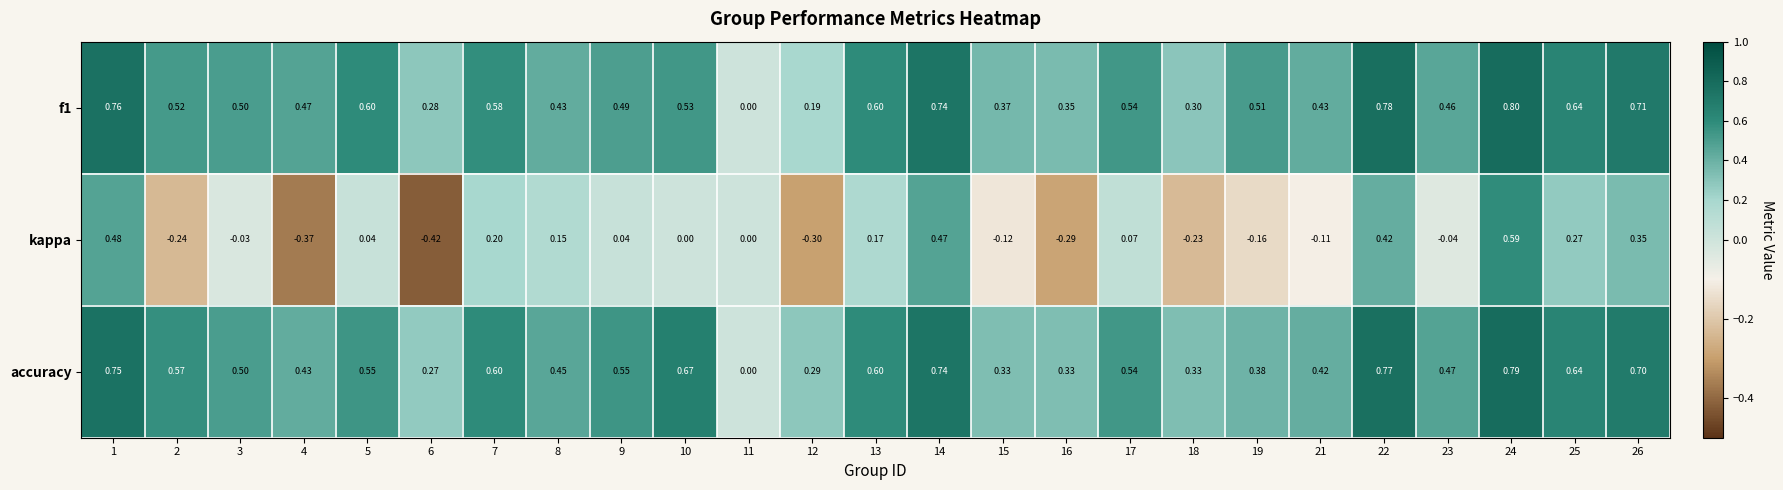

List the series in order of their peak value, highest first.

f1, accuracy, kappa